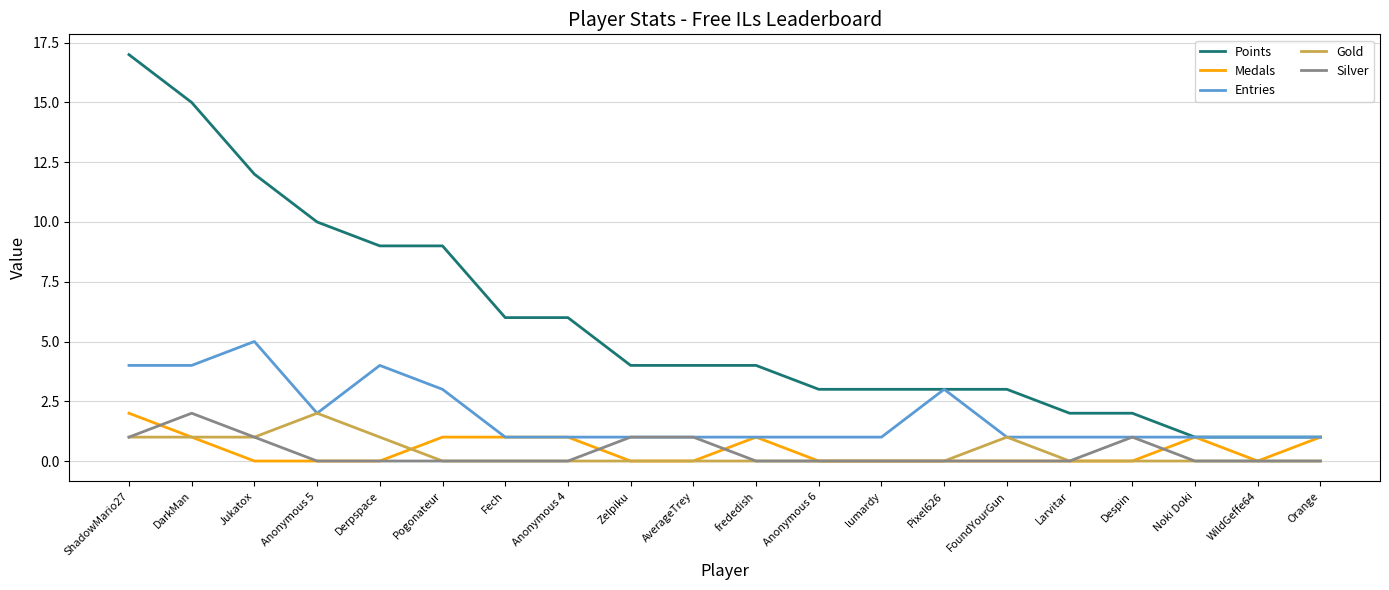

Between lumardy and FoundYourGun, which series saw the biggest shift?

Gold